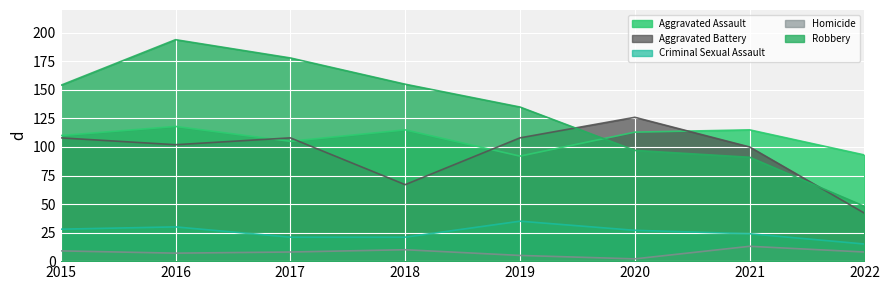

Reading right to left, list all the values displayed in this chart.

Aggravated Assault: 93	115	113	92	115	105	118	110
Aggravated Battery: 42	100	126	108	67	108	102	108
Criminal Sexual Assault: 15	24	27	35	21	21	30	28
Homicide: 8	13	2	5	10	8	7	9
Robbery: 48	91	97	135	155	178	194	154